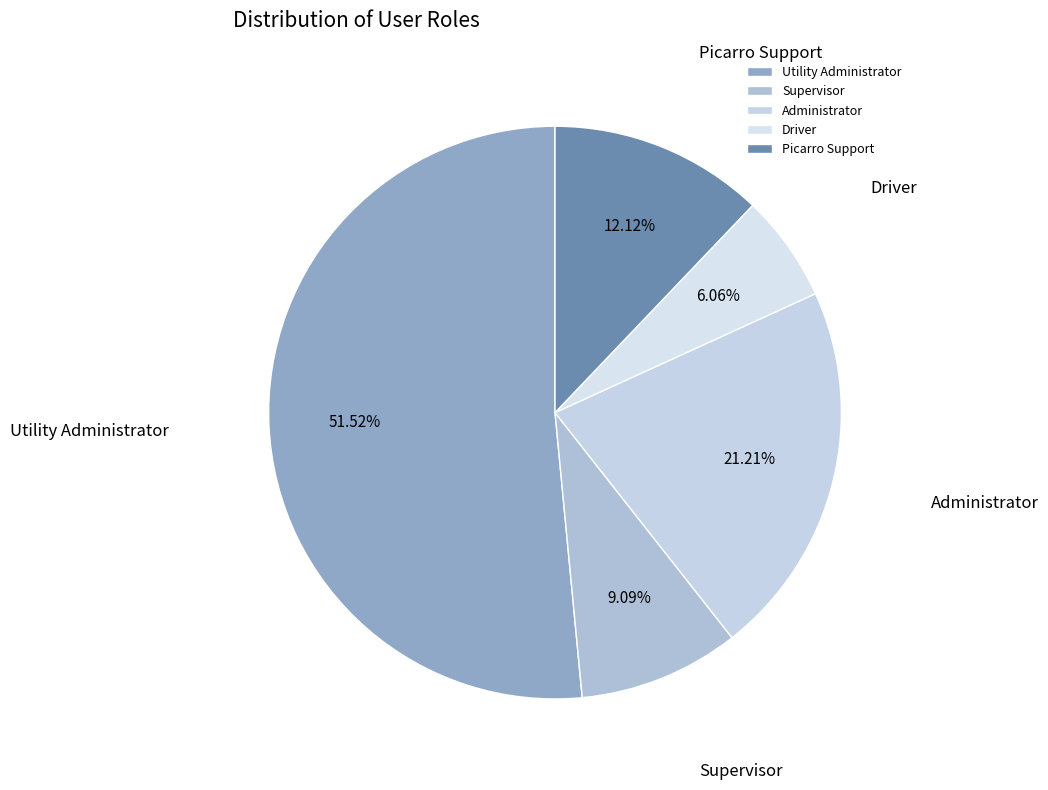

Which category has the biggest portion of the pie?

Utility Administrator